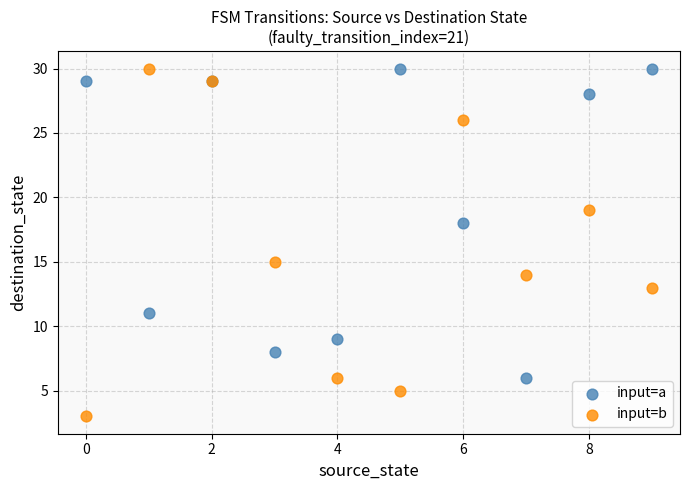

In the input=b series, what Y value is closest to 16?

15